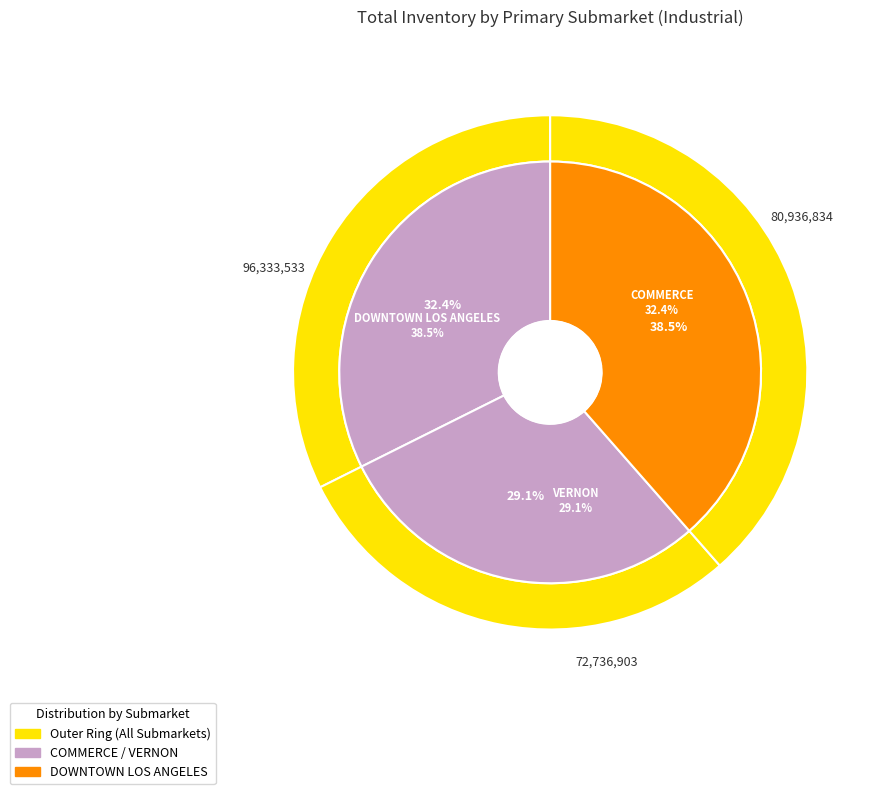

Is there any slice that represents more than half of the pie?

No